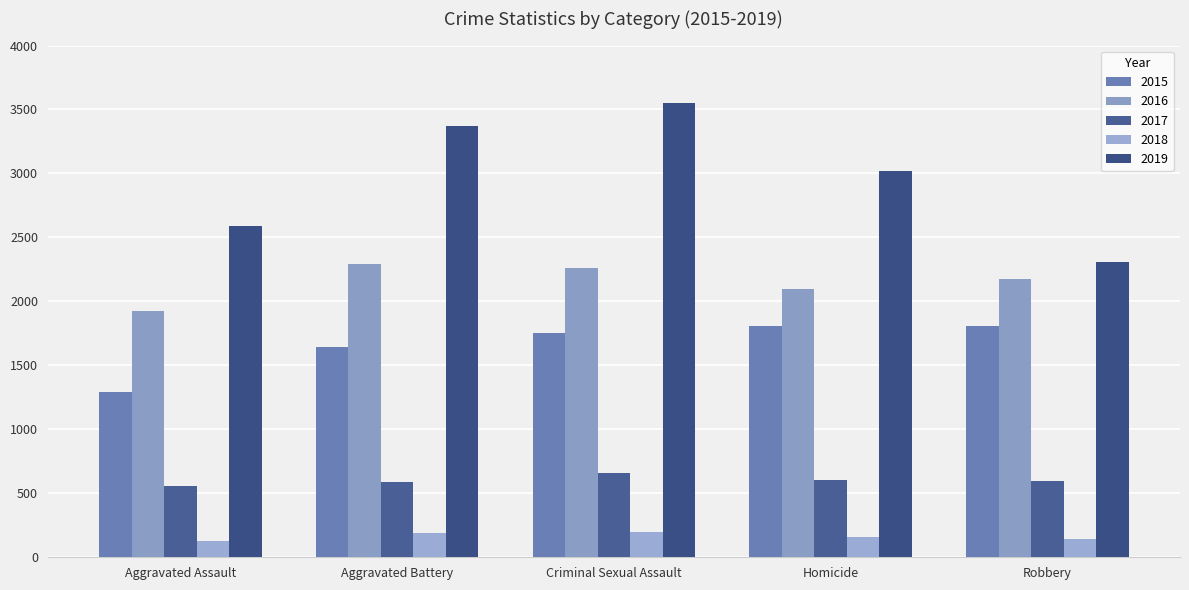

What is the total value across all series at Robbery?

7024